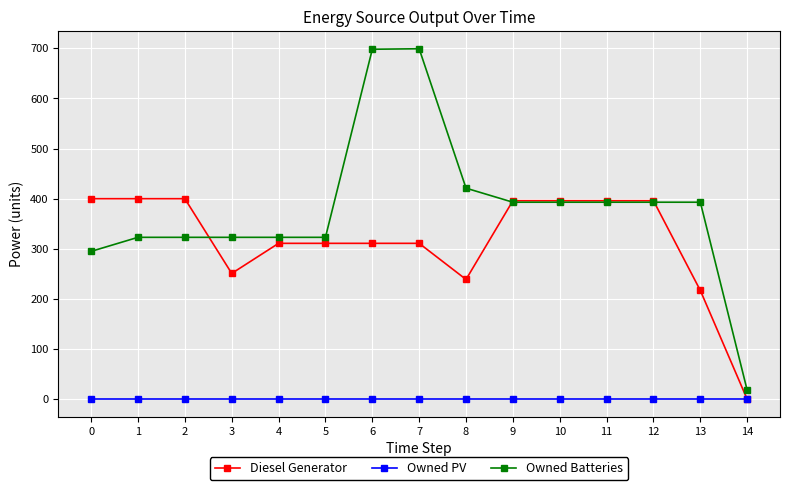

What value does the Owned Batteries series have at 8?

421.0